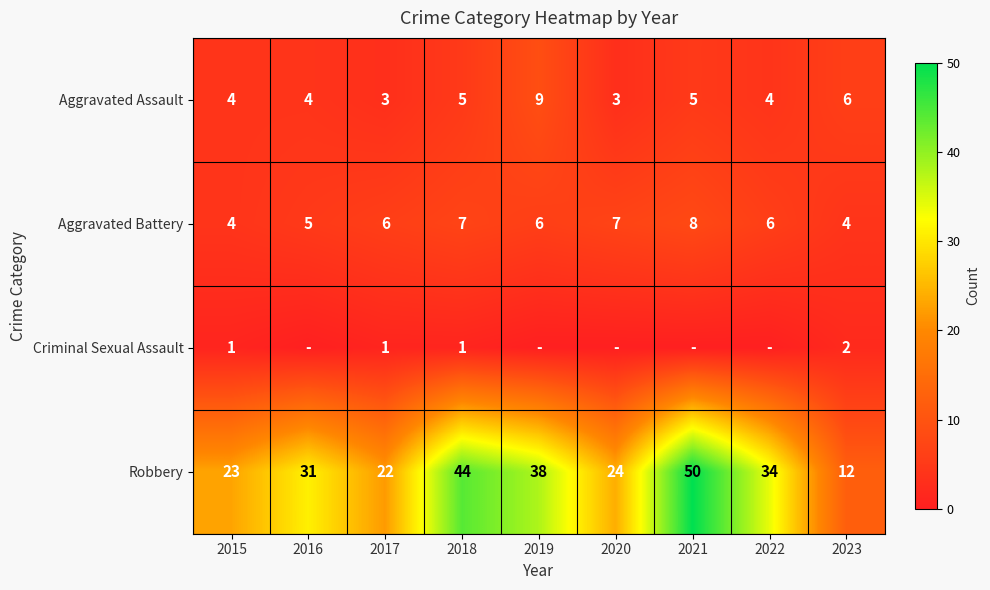

What is the difference between the Aggravated Assault values at 2019 and 2015?

5